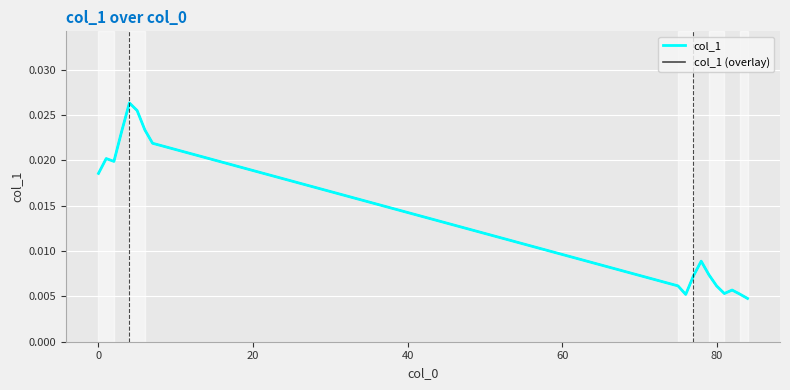

Is this an area chart (filled region under the line)?

No